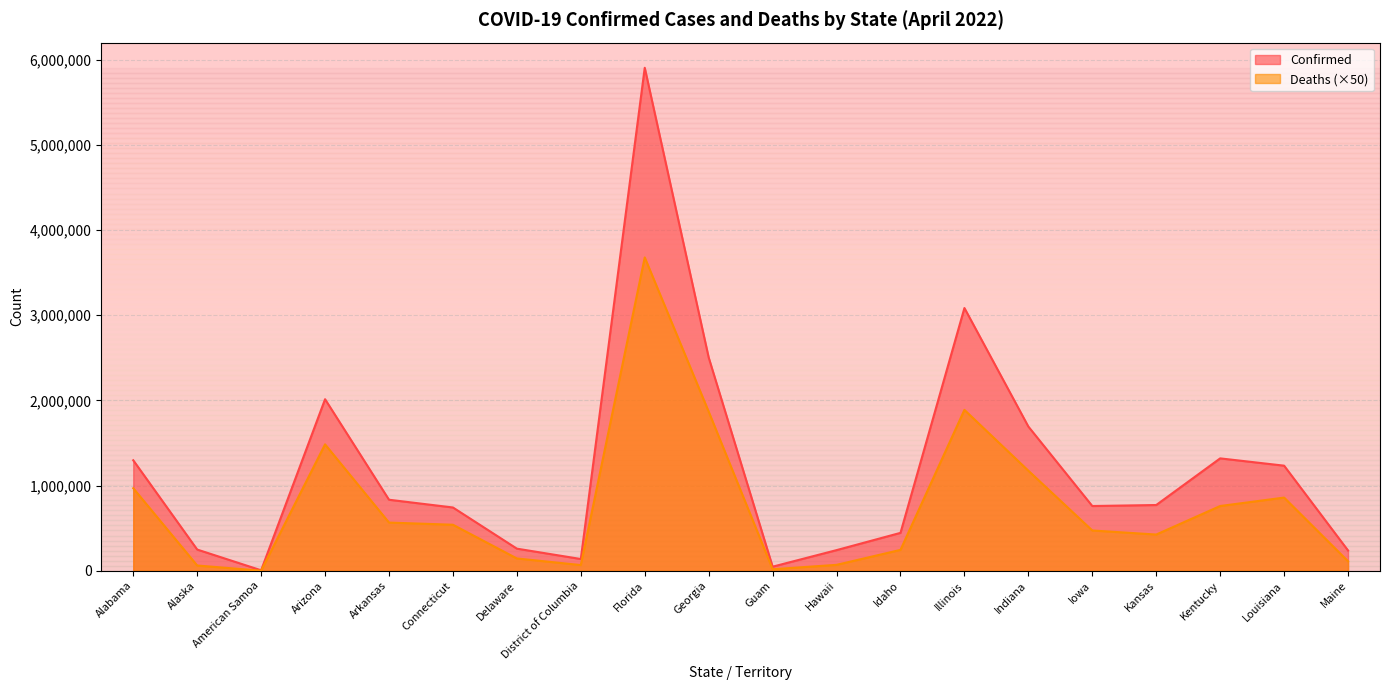

True or false: Confirmed and Deaths intersect in this chart.

False